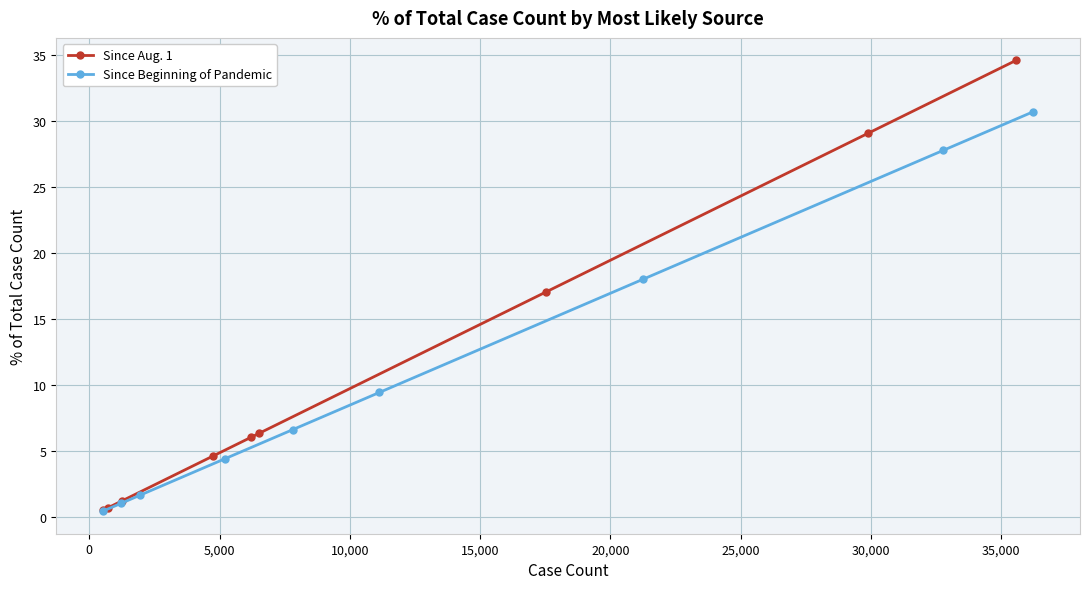

How many lines are shown in the chart?

2